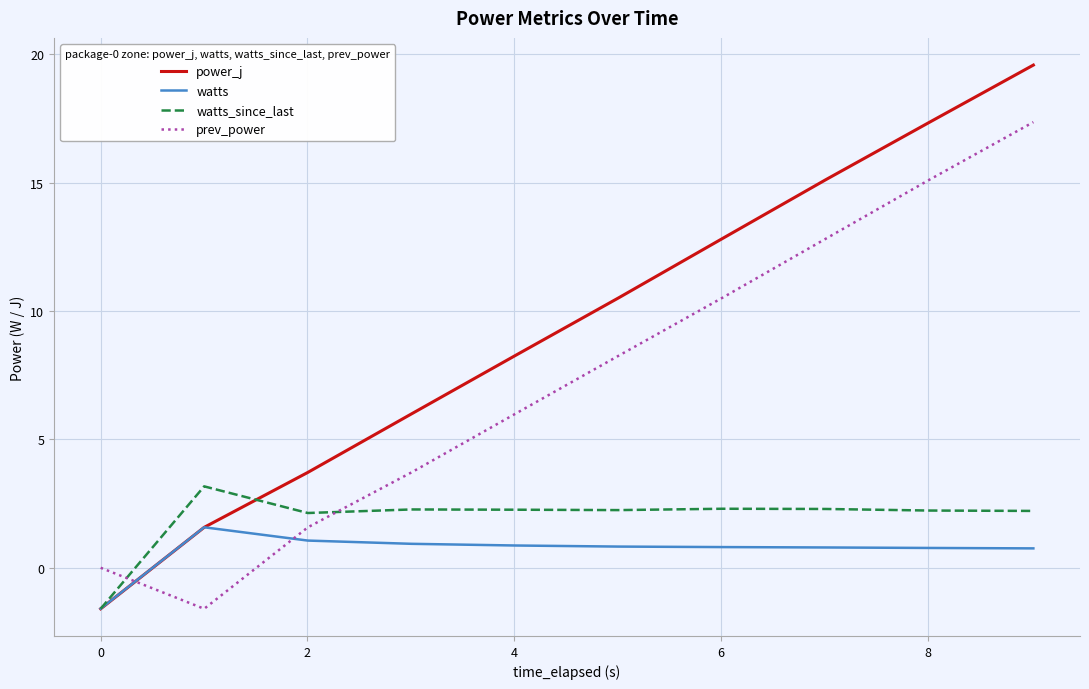

Which series has the largest total across all categories?

power_j